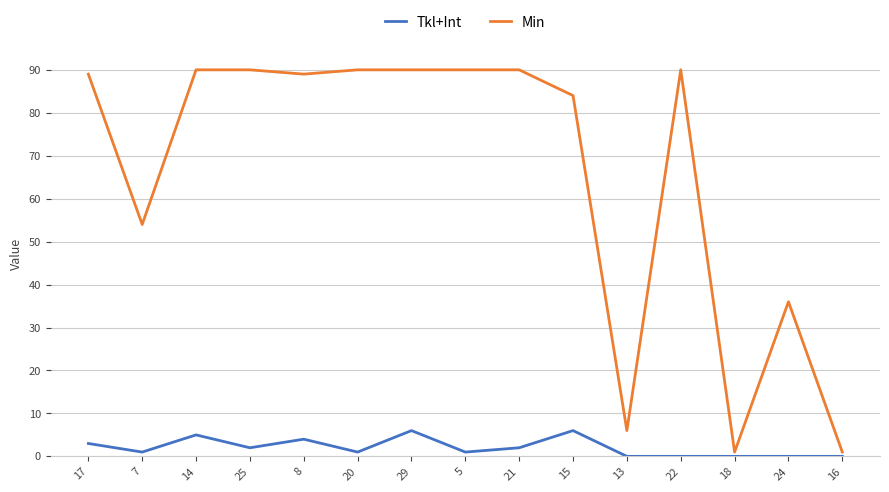

True or false: Tkl+Int has a value of 3 at 17.

True